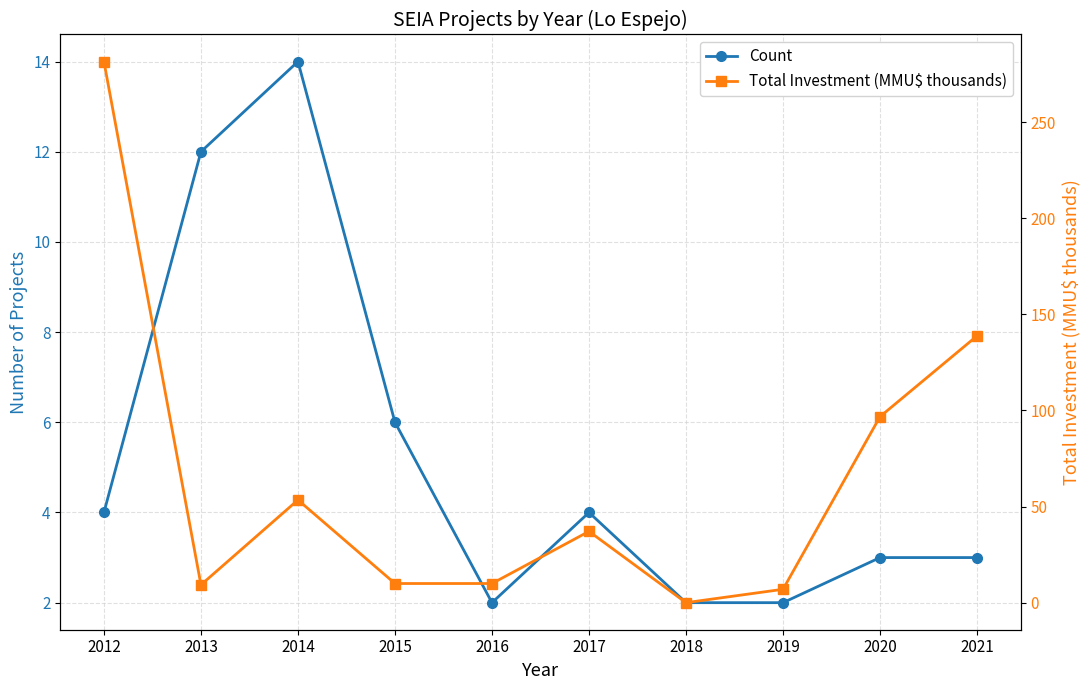

Which series has the largest total across all categories?

Total Investment (MMU$ thousands)